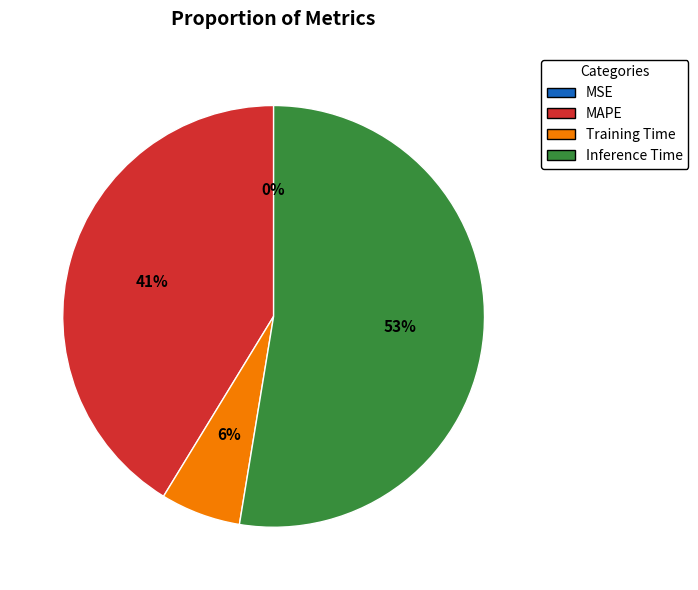

To the nearest percent, what portion does Training Time represent?

6%